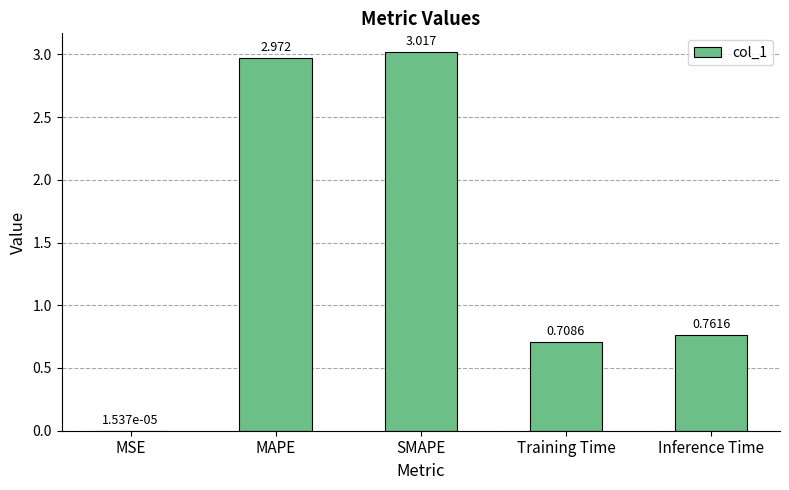

Where is the data nearest to the value 1?

Inference Time